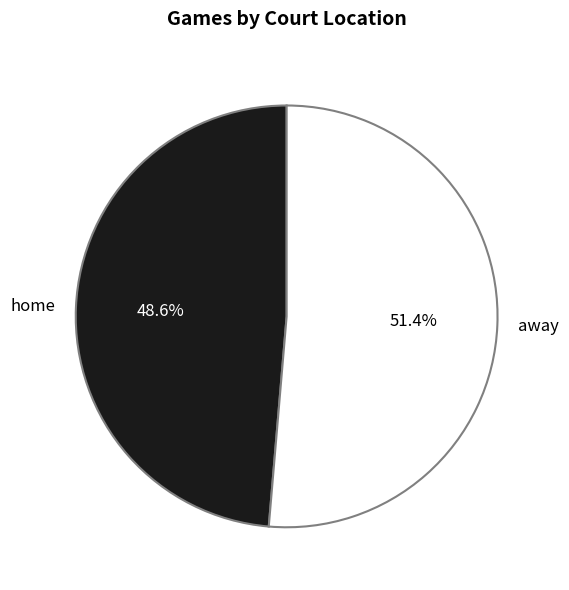

Approximately how many times larger is the value at away compared to home?

1.1